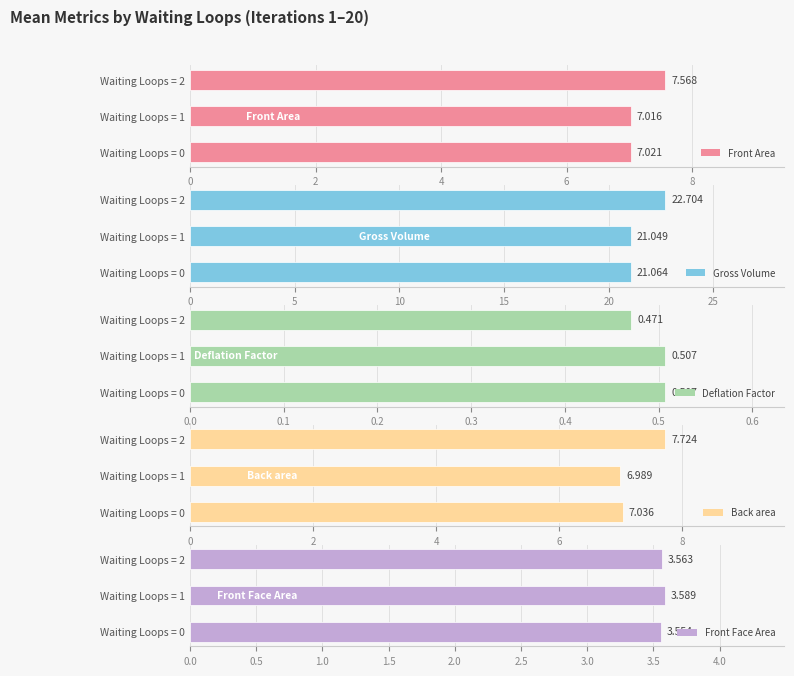

Rank the series by their maximum value, from highest to lowest.

Gross Volume, Back area, Front Area, Front Face Area, Deflation Factor